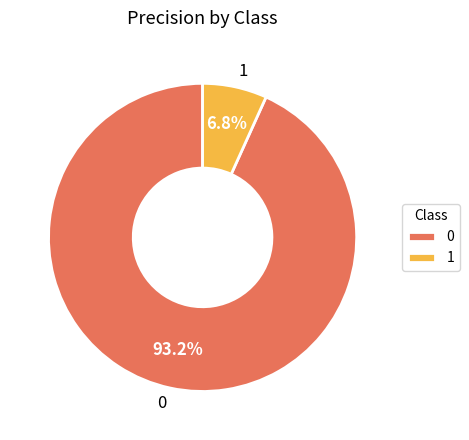

The 1 slice represents 7% of the pie. True or false?

True